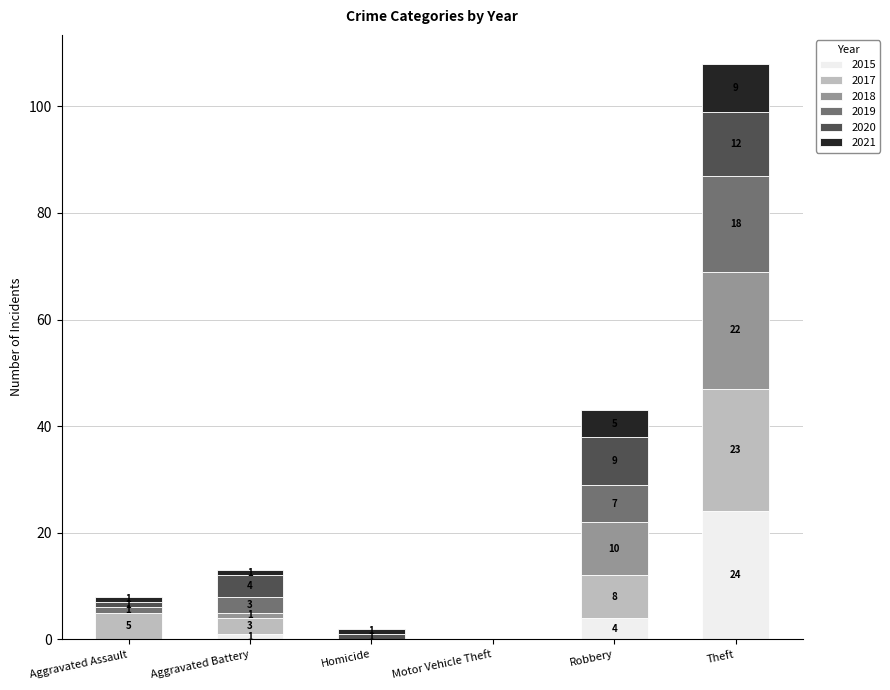

At which label is 2015 closest to 12?

Robbery